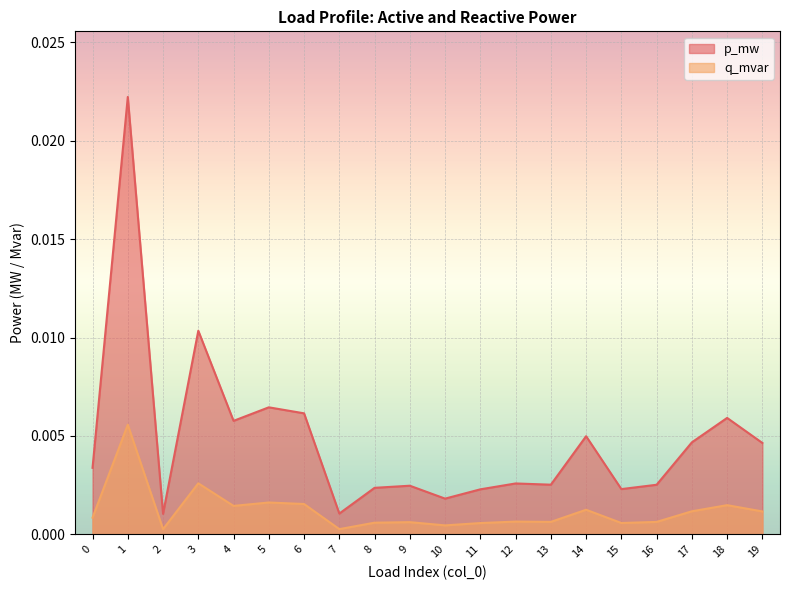

What are all the series names shown in the legend?

p_mw, q_mvar